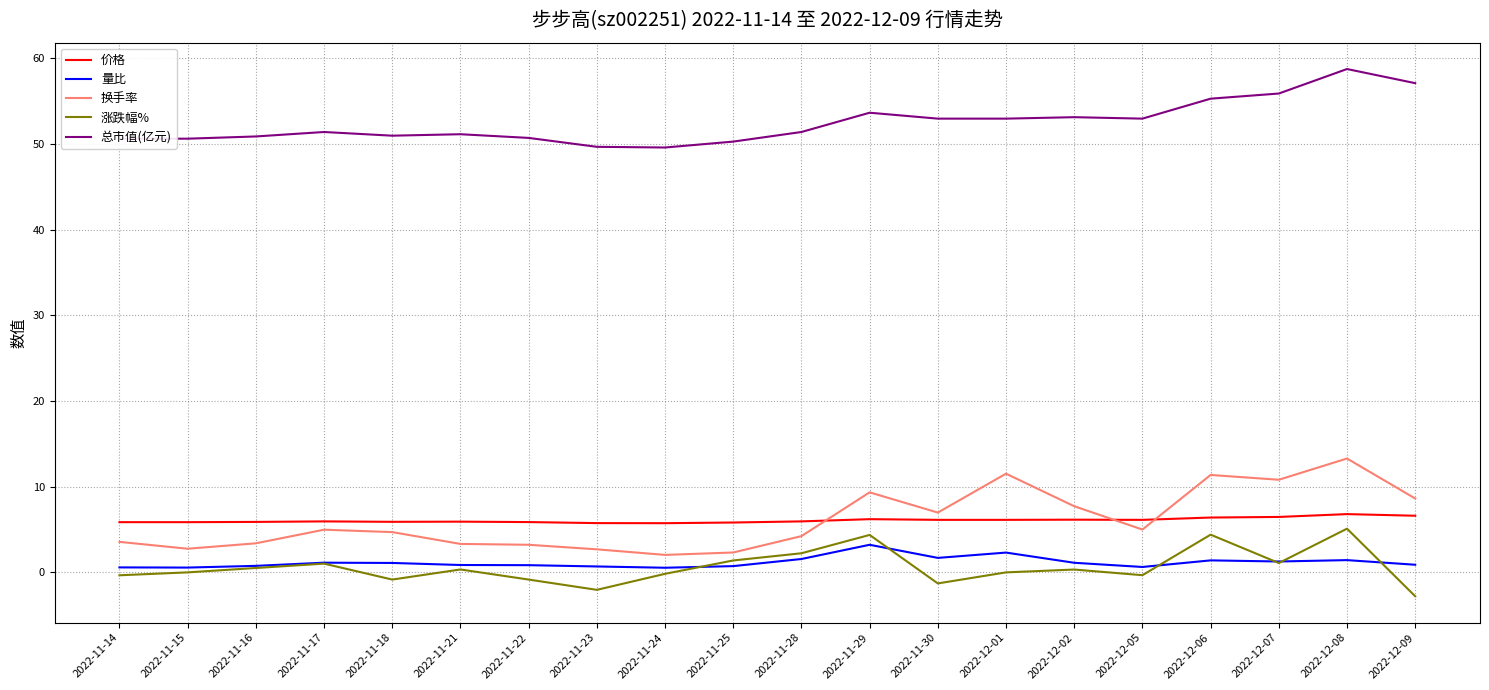

True or false: 总市值(亿元) and 量比 cross at least once.

False